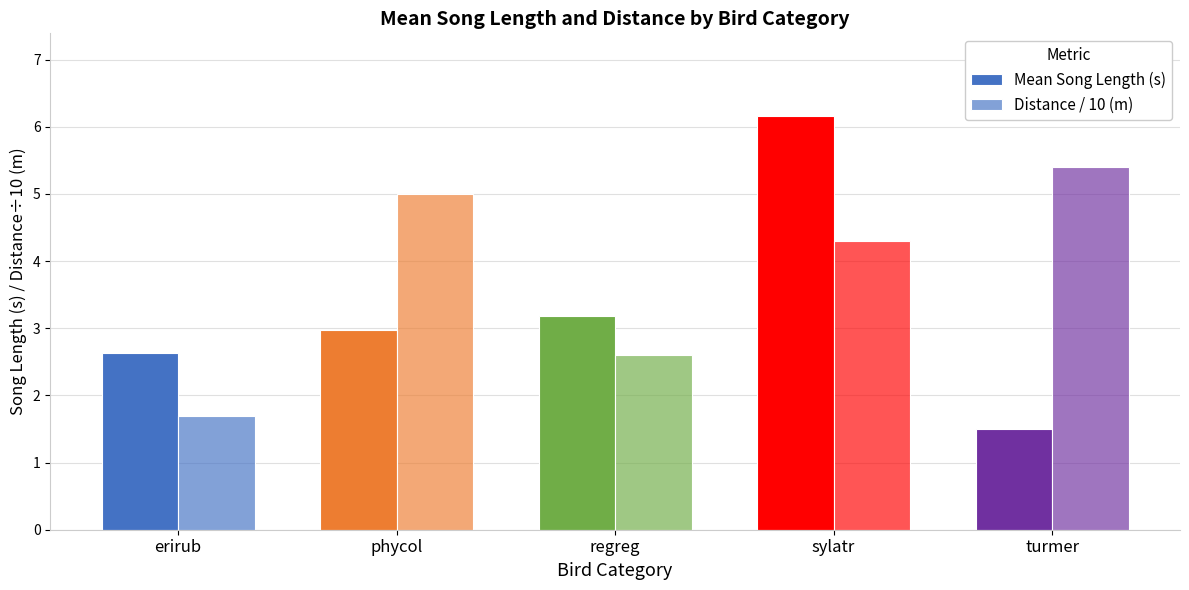

At which category does the chart reach its minimum across all series?

turmer